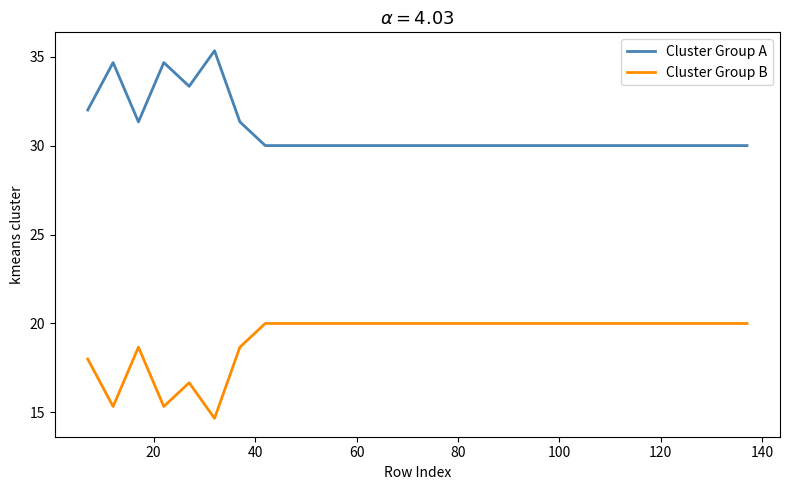

What is the highest value of the Cluster Group A series?

35.3